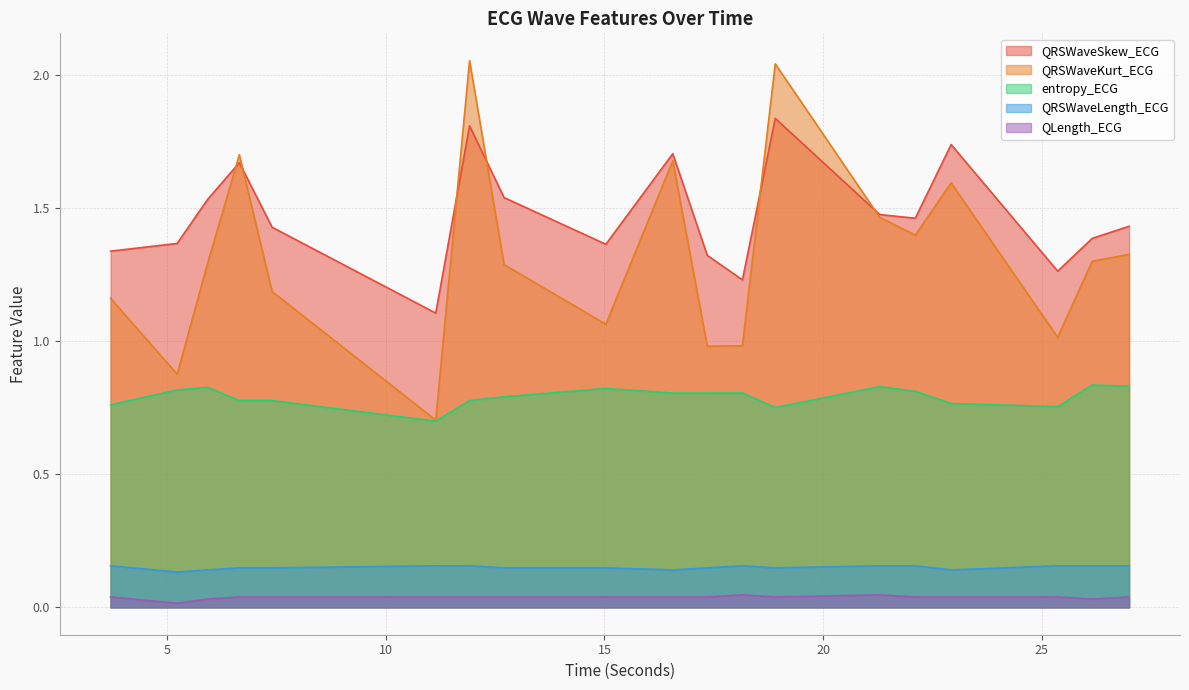

How many interior local peaks does the QRSWaveKurt_ECG series have?

5